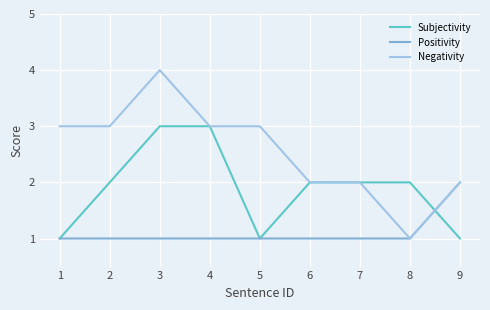

Count the Negativity values in the range 2 to 3.

7